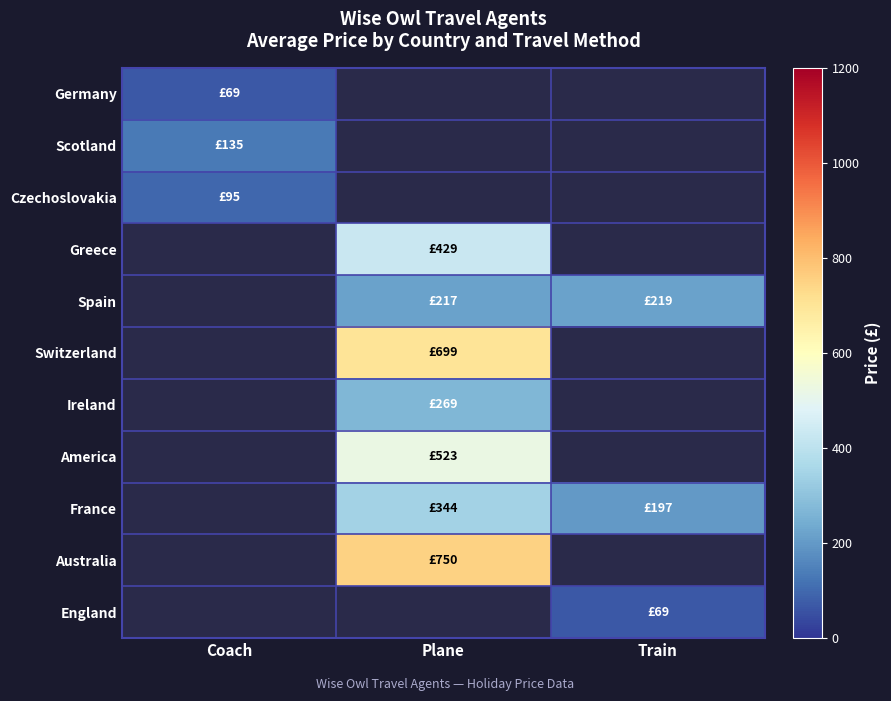

Which label corresponds to the smallest value in the chart?

Coach